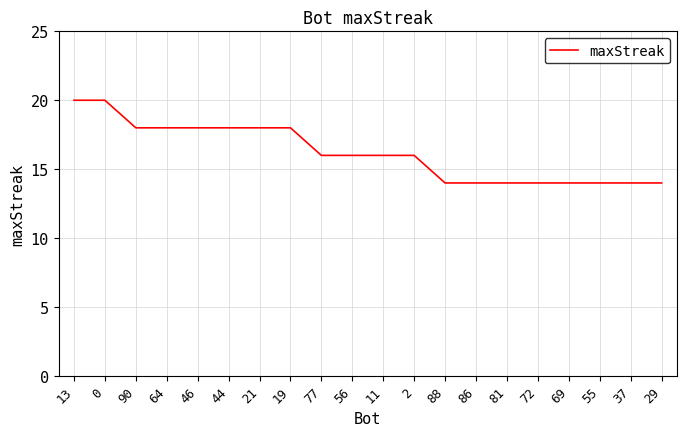

What position from the left is 29?

20